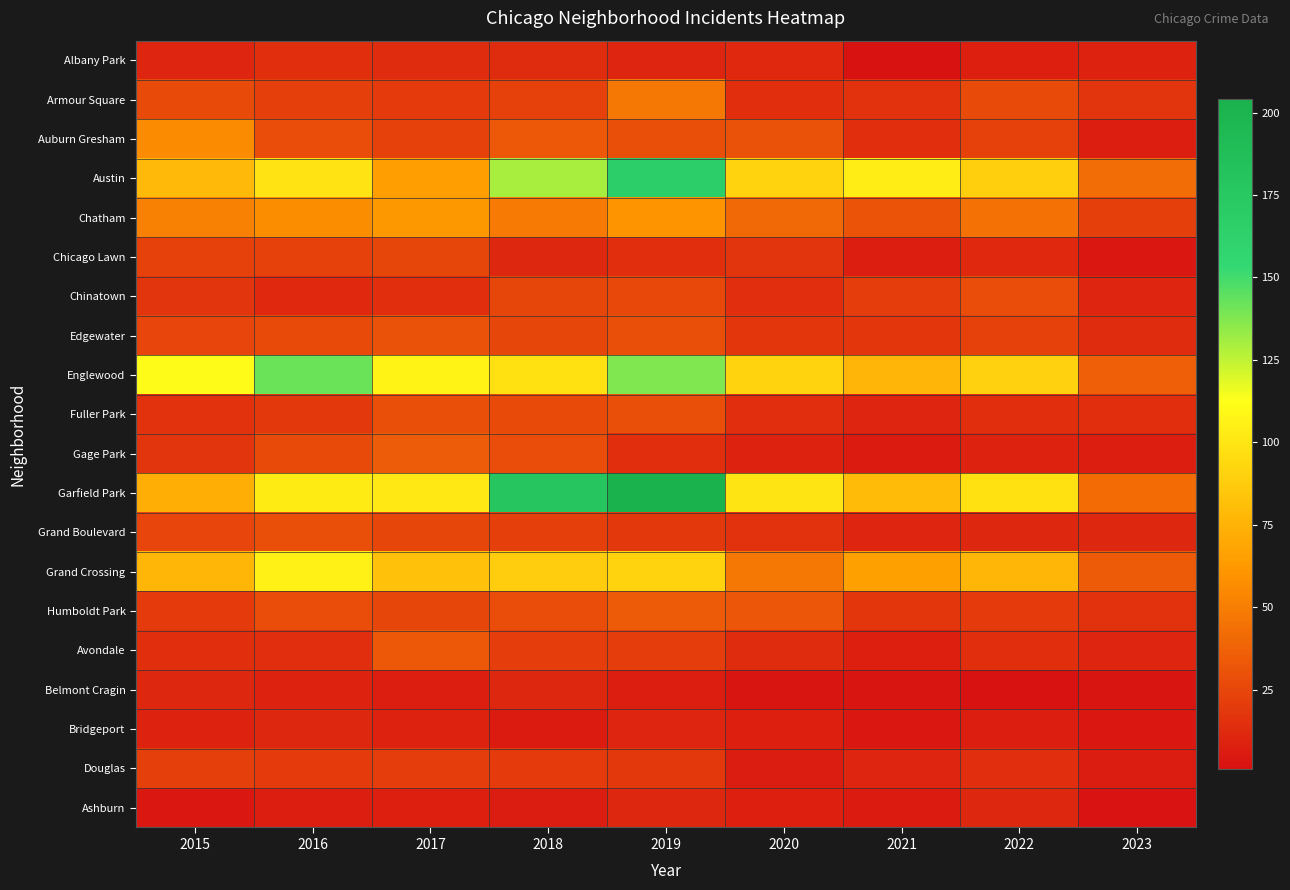

List the series in order of their peak value, highest first.

Garfield Park, Austin, Englewood, Grand Crossing, Chatham, Auburn Gresham, Armour Square, Gage Park, Humboldt Park, Avondale, Edgewater, Fuller Park, Grand Boulevard, Chinatown, Chicago Lawn, Douglas, Albany Park, Belmont Cragin, Bridgeport, Ashburn